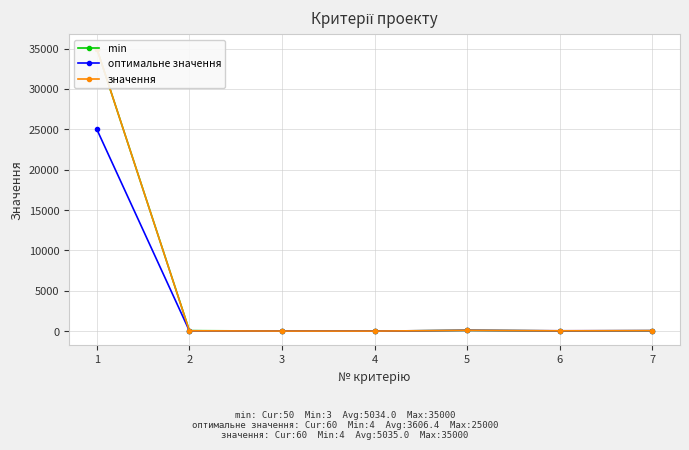

True or false: значення has more than 0 points higher than both neighbors.

True